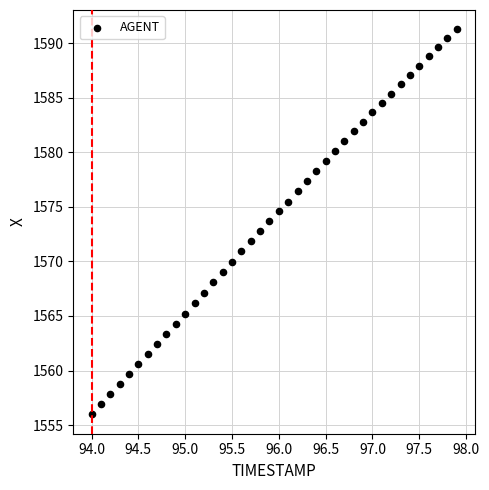

What is the range of Y values (max minus min)?

35.3